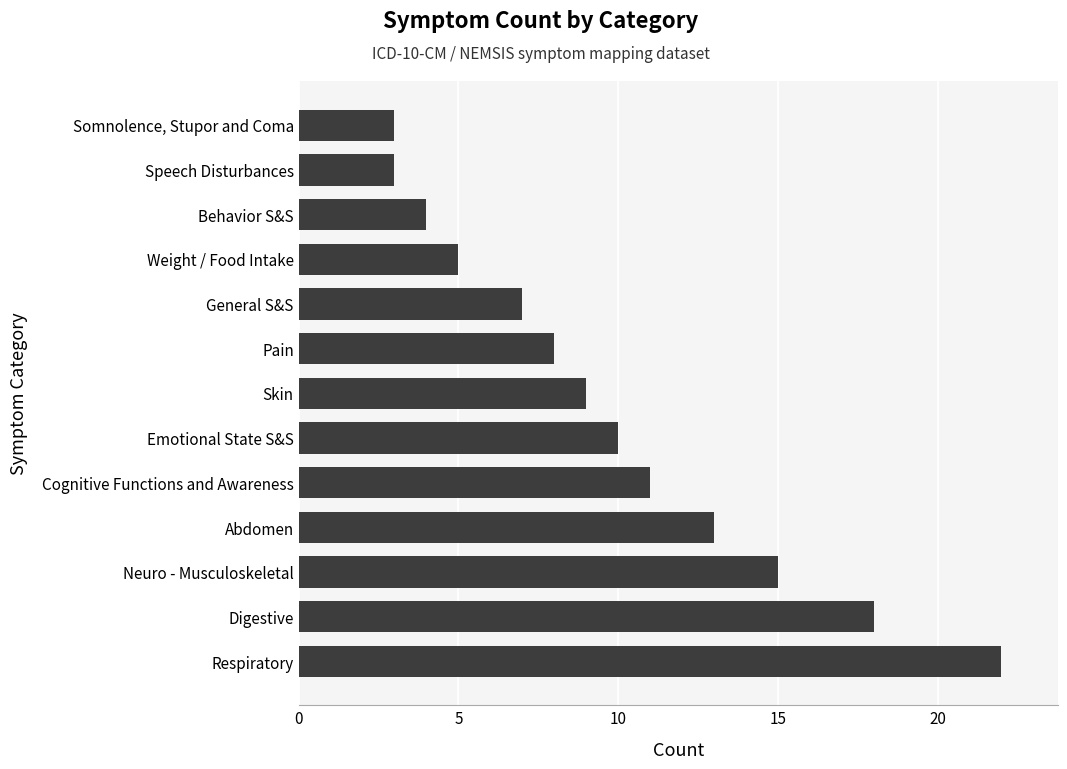

At which category does the chart reach its peak across all series?

Respiratory